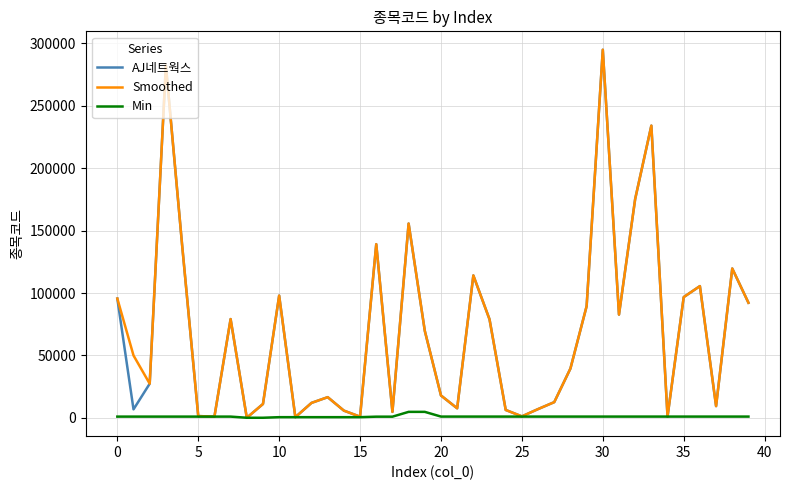

At which label is AJ네트웍스 closest to 147495?

18